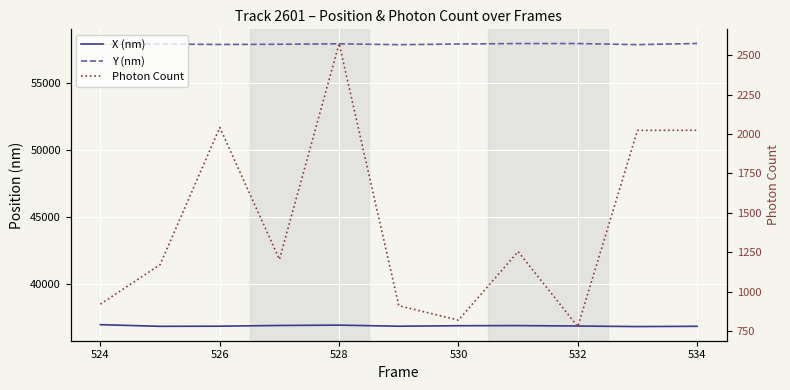

Rank the series by their maximum value, from highest to lowest.

Y (nm), X (nm), Photon Count